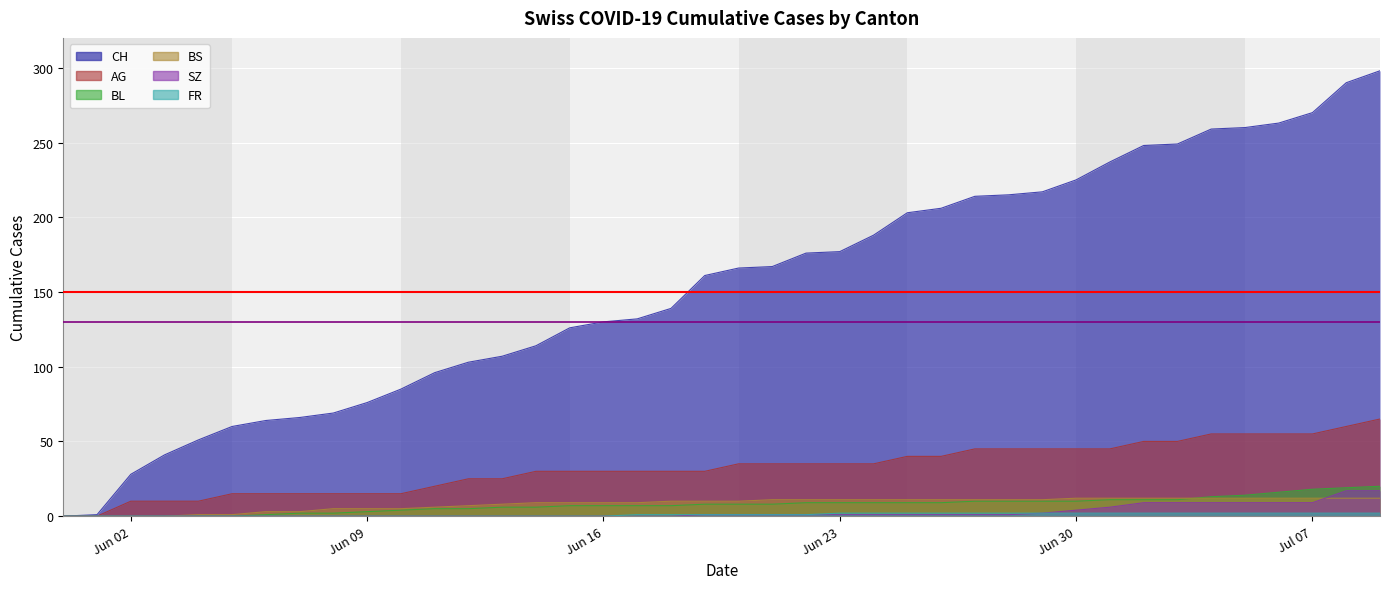

What is the total value across all series at 2020-06-13?

146